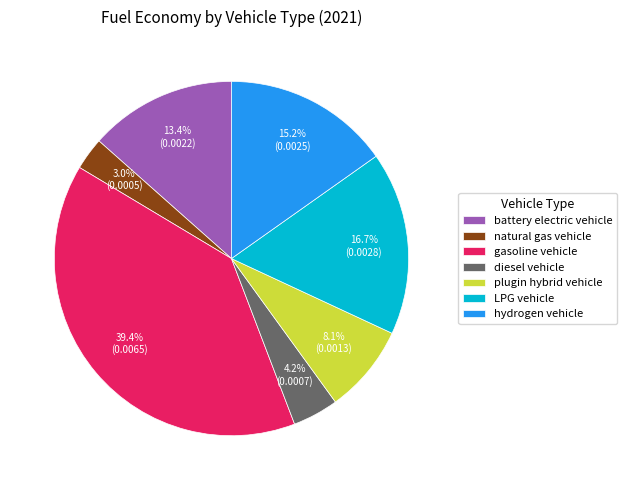

To the nearest percent, what percentage of the pie is diesel vehicle?

4%